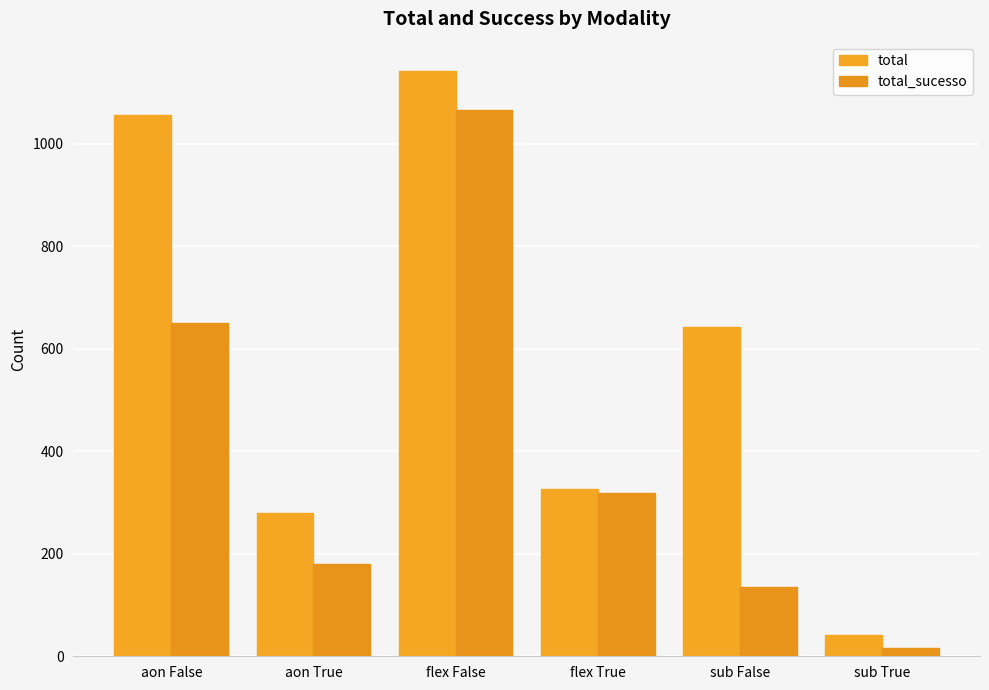

What is the difference between the total values at sub False and flex False?

499